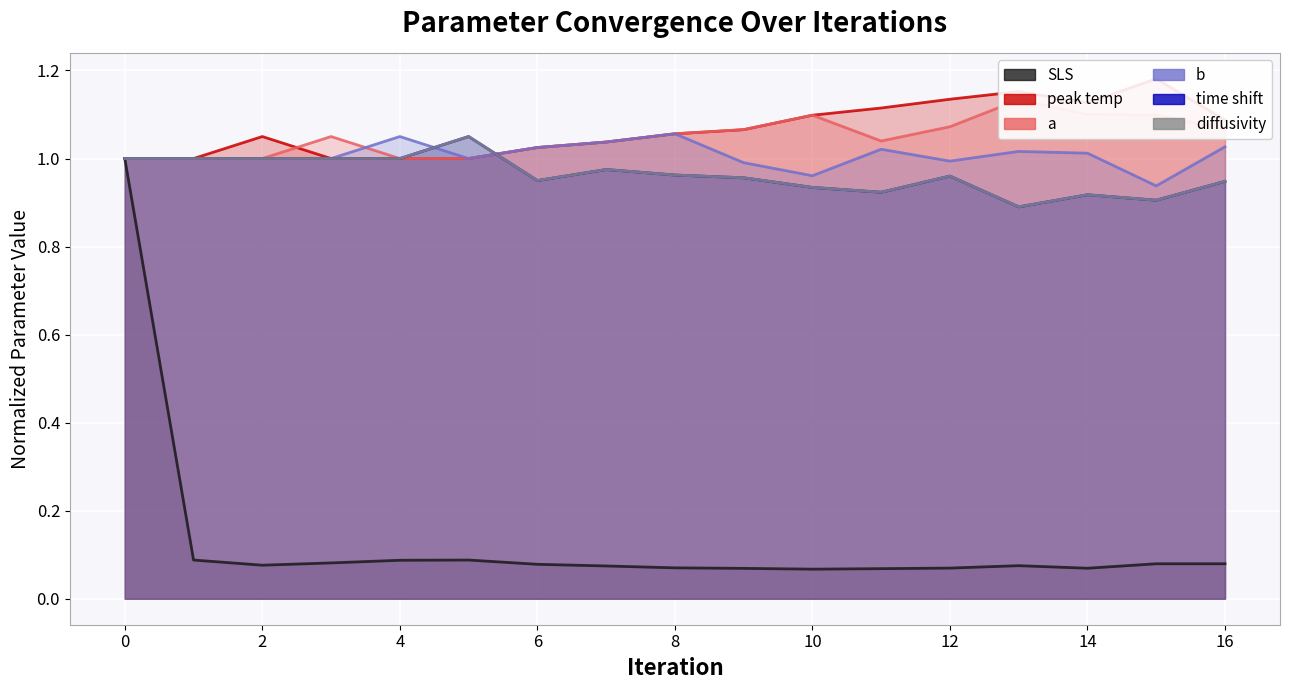

What is the minimum value shown in the chart?

0.1